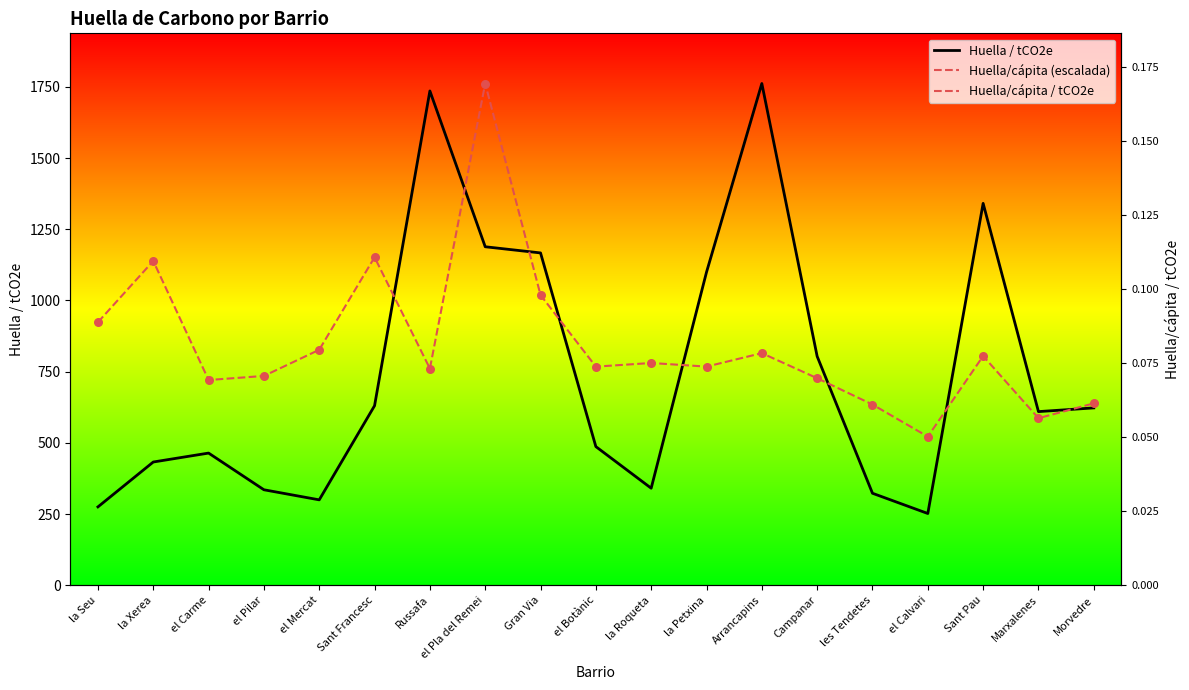

What is the total value across all series at Arrancapins?

2576.6